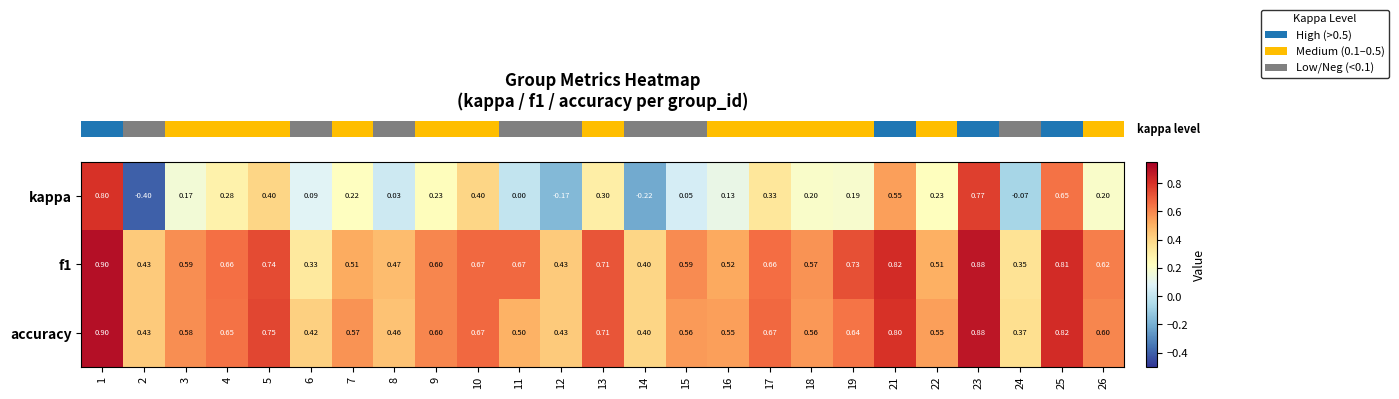

Which series changed the most between 1 and 11?

kappa